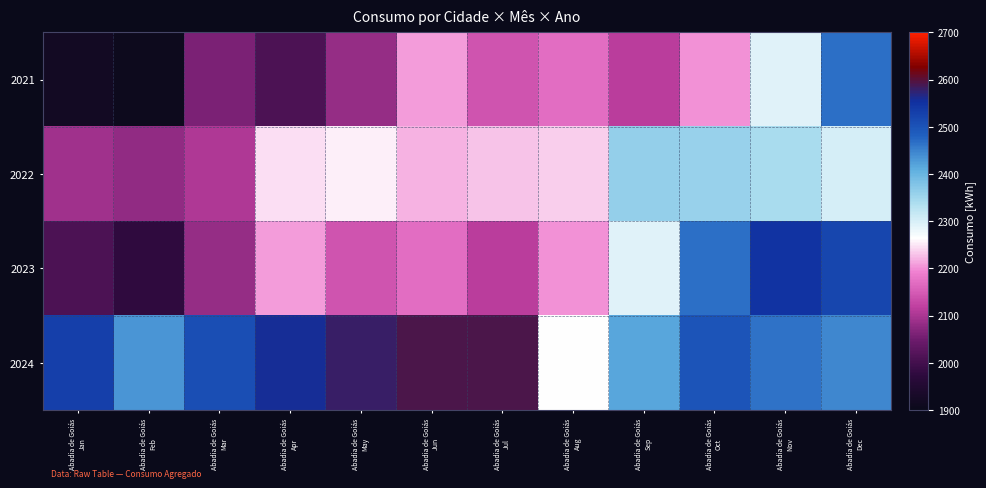

What is the smallest value displayed?

1909.3